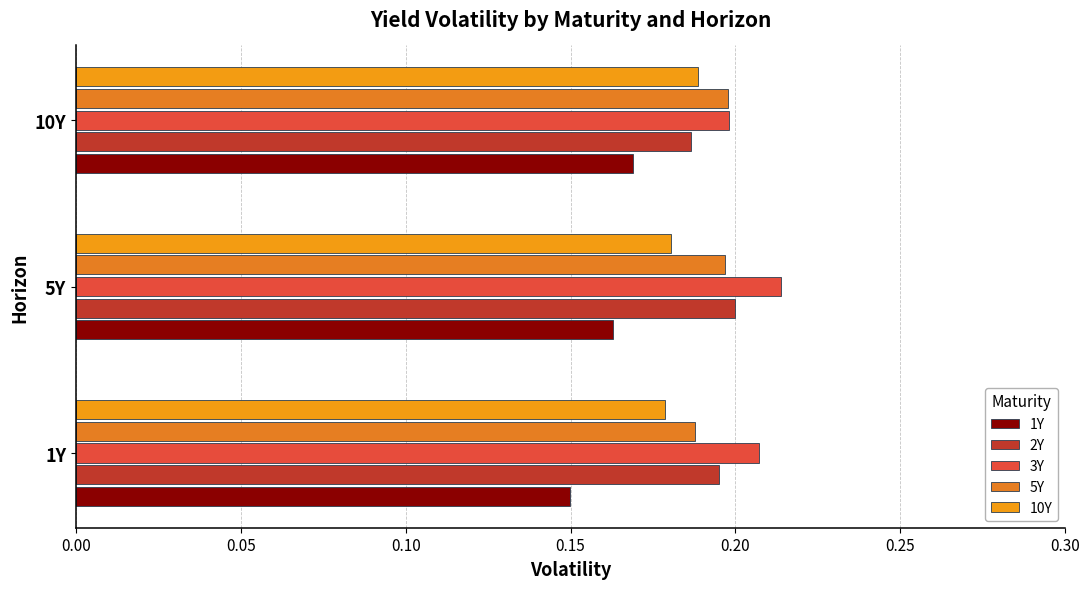

Count the number of categories in the chart.

3